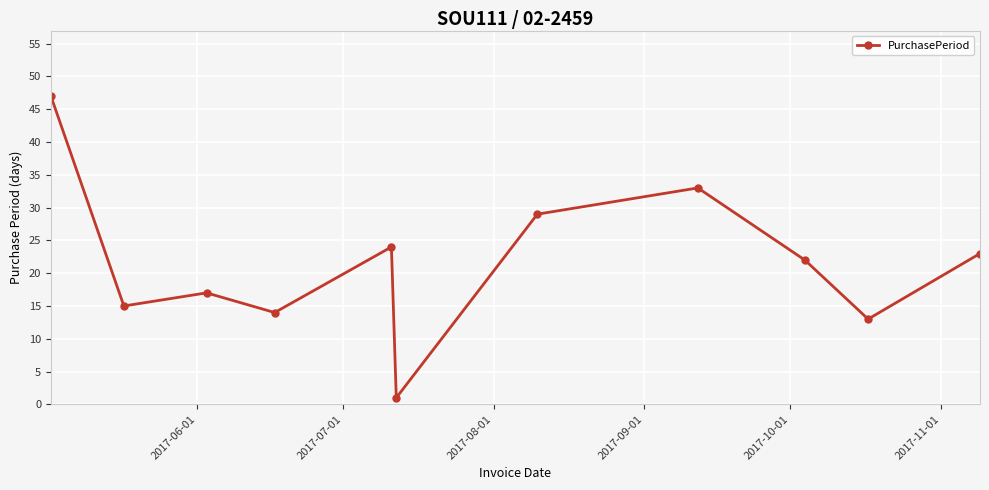

True or false: there are more than 1 points higher than both neighbors.

True